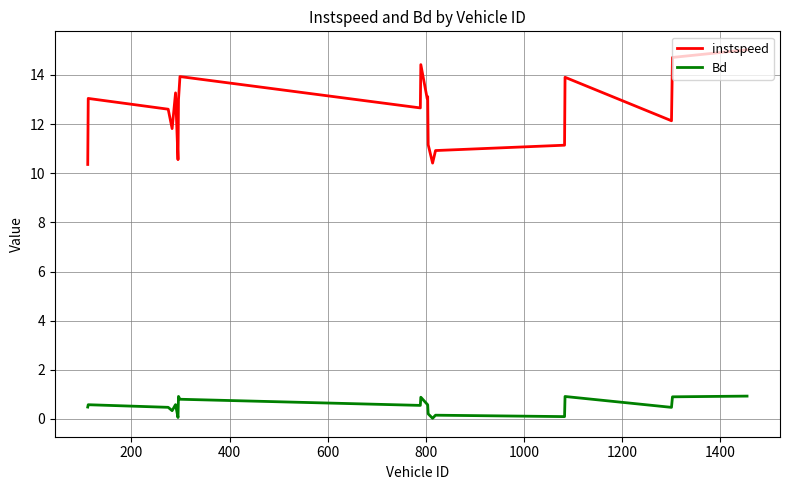

True or false: instspeed and Bd cross at least once.

False